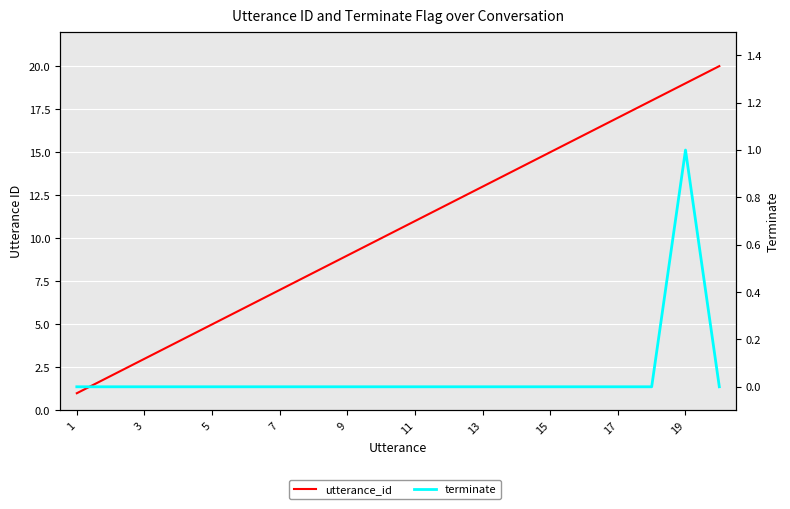

At how many categories does at least one series exceed 10?

10